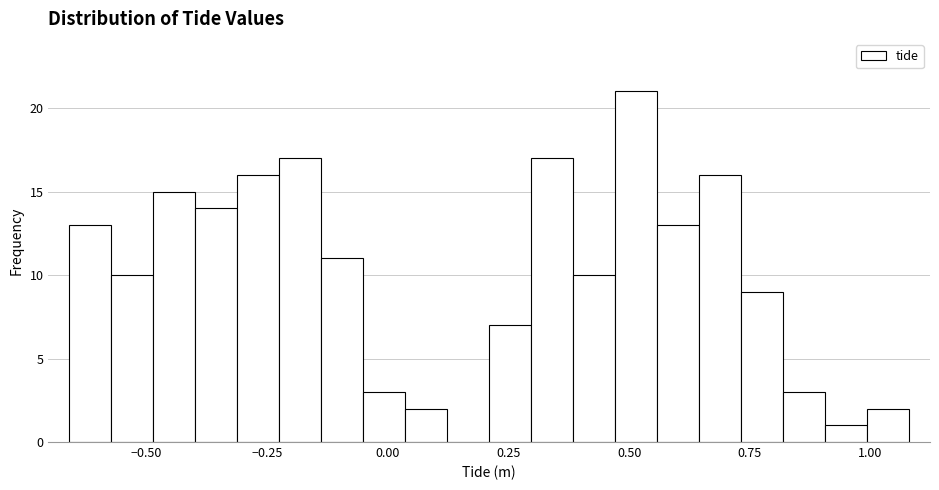

Around what value on the x-axis is the tallest bar? Give the approximate position of its centre, as read against the axis.

0.50